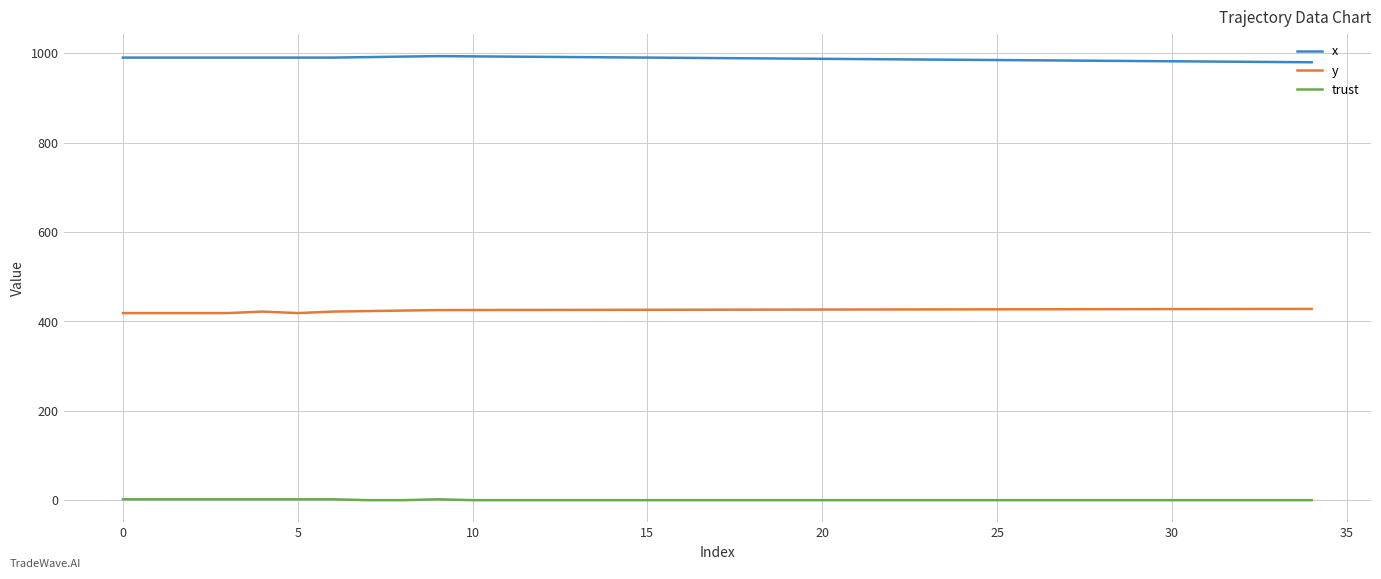

True or false: x and trust intersect in this chart.

False